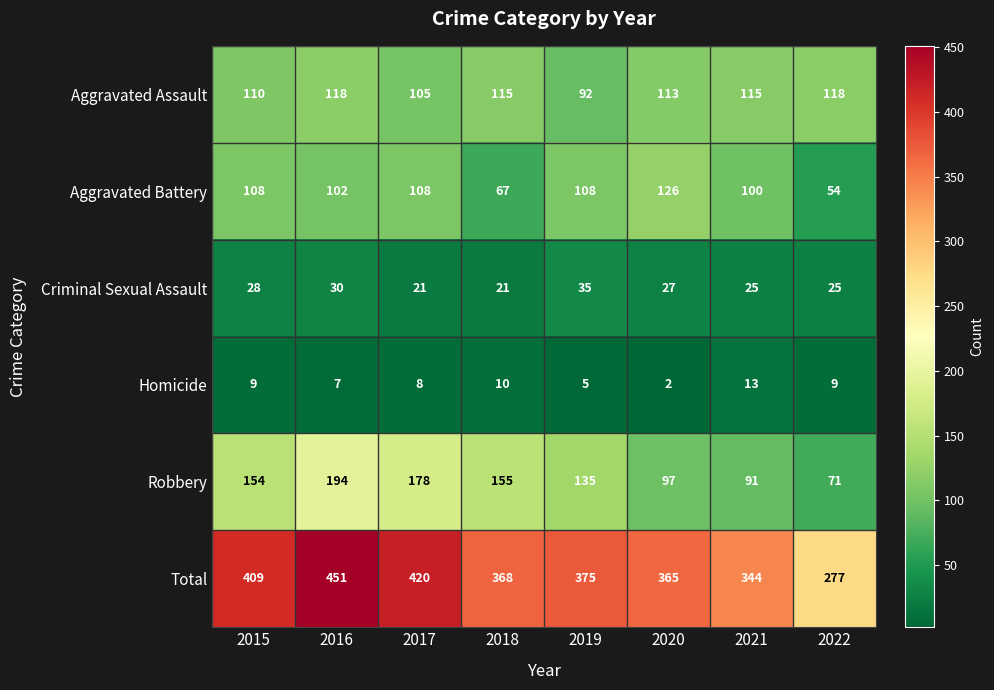

List the series in order of their peak value, highest first.

Total, Robbery, Aggravated Battery, Aggravated Assault, Criminal Sexual Assault, Homicide